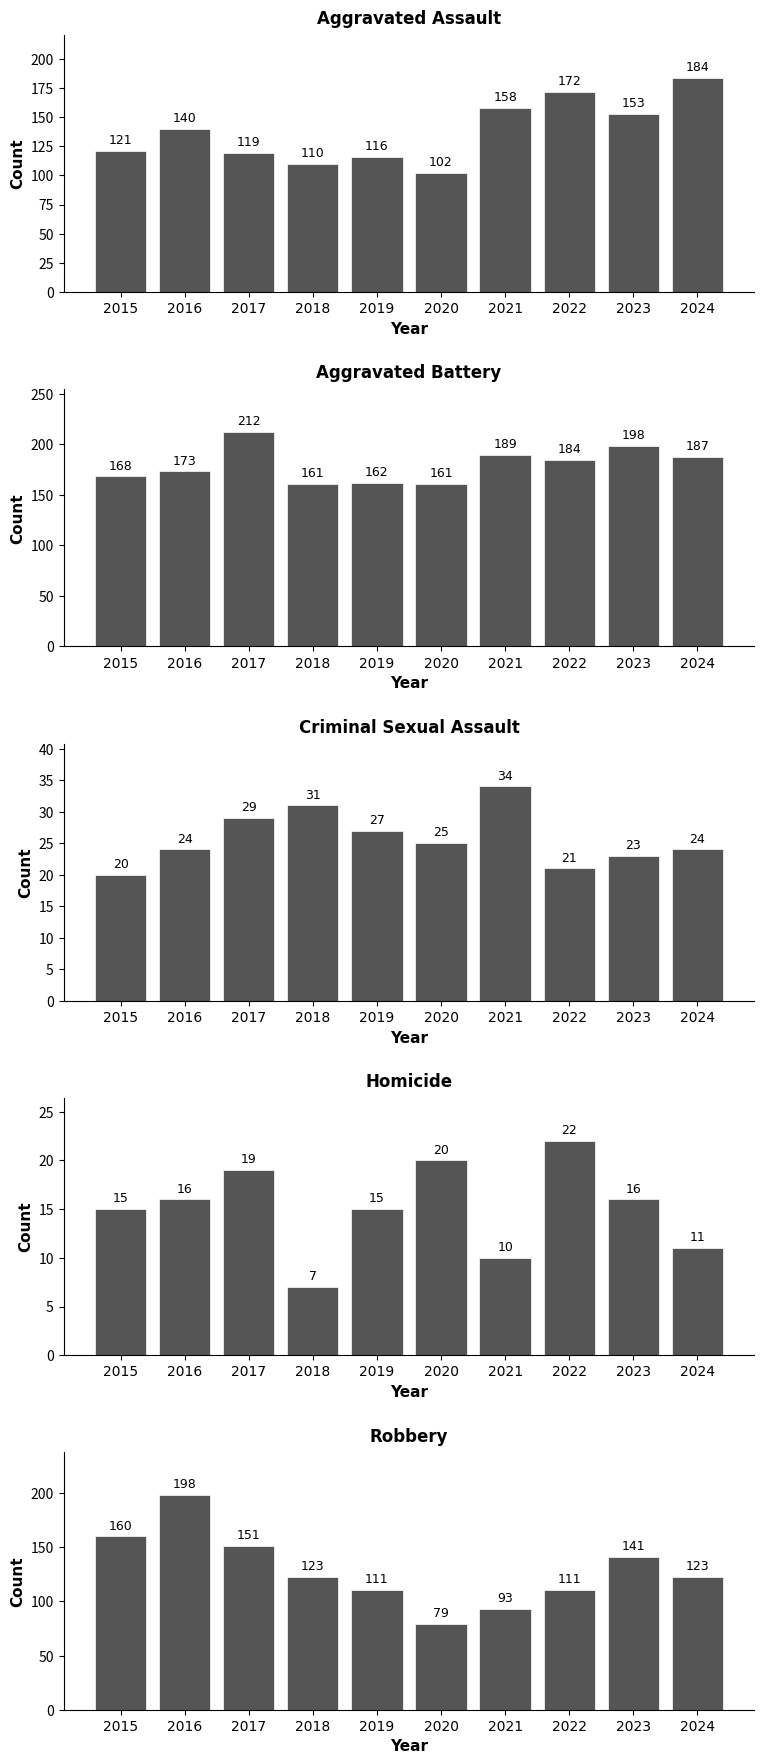

What is the spread (max minus min) of values at 2016?

182